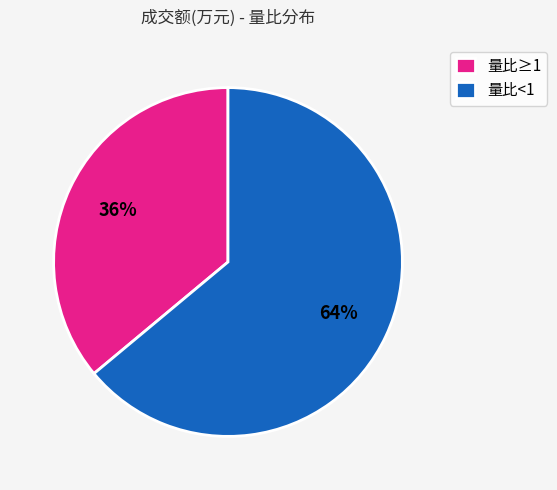

True or false: 量比<1 accounts for 64% of the total.

True